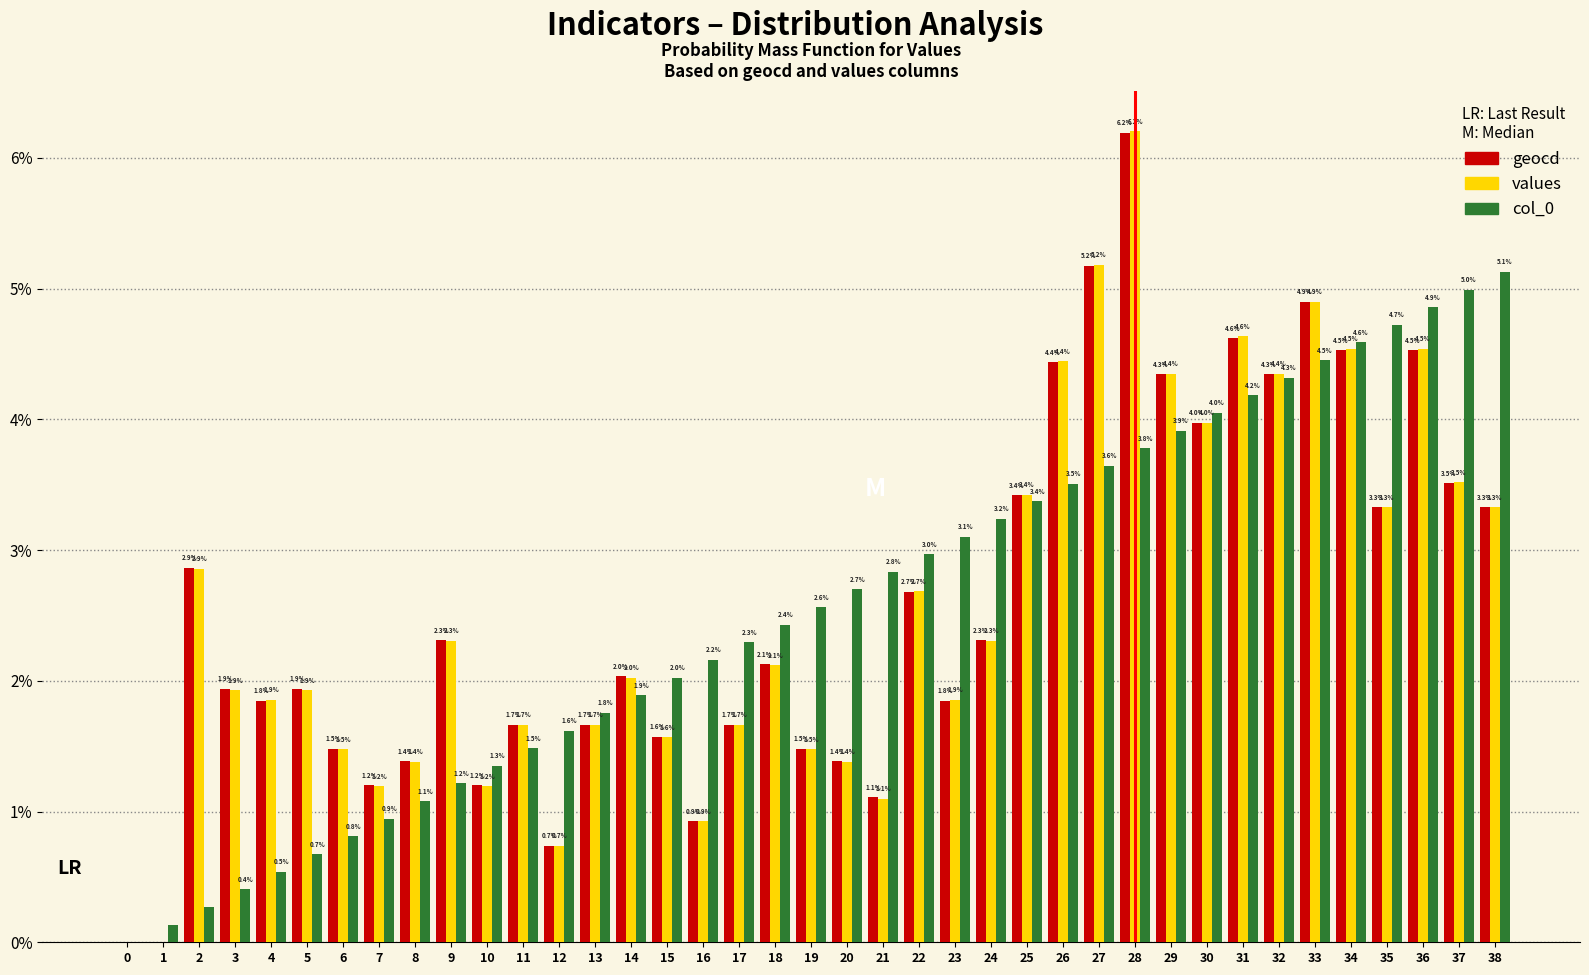

What is the sum of the geocd values at 6 and 30?

5.5